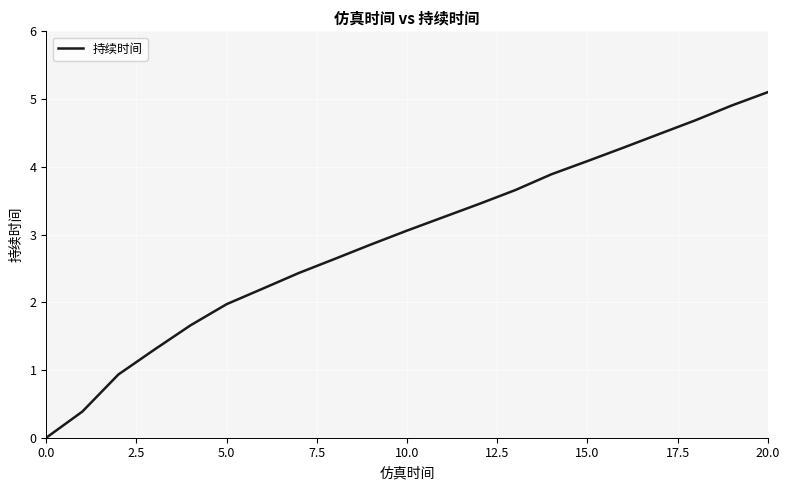

What is the difference between the maximum and minimum values?

5.1